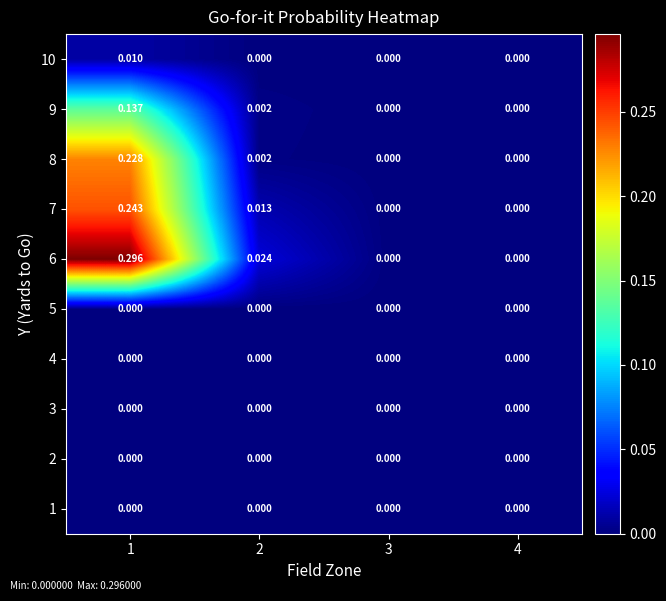

Is the value of 5 at 3 greater than the value of 8 at 1?

No